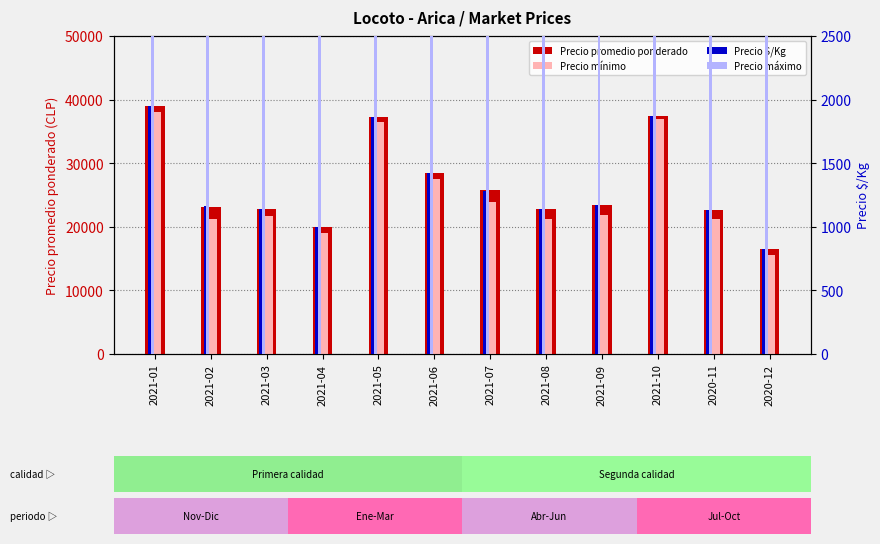

What is the average value of the Precio promedio ponderado series?

26608